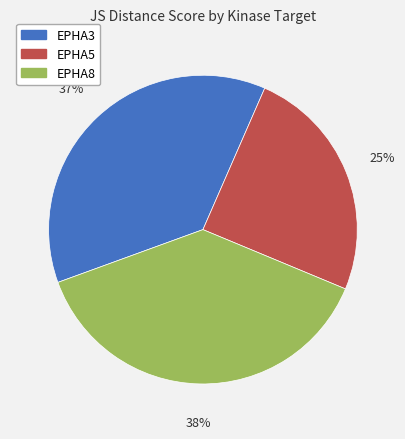

Is there a majority slice in this chart?

No